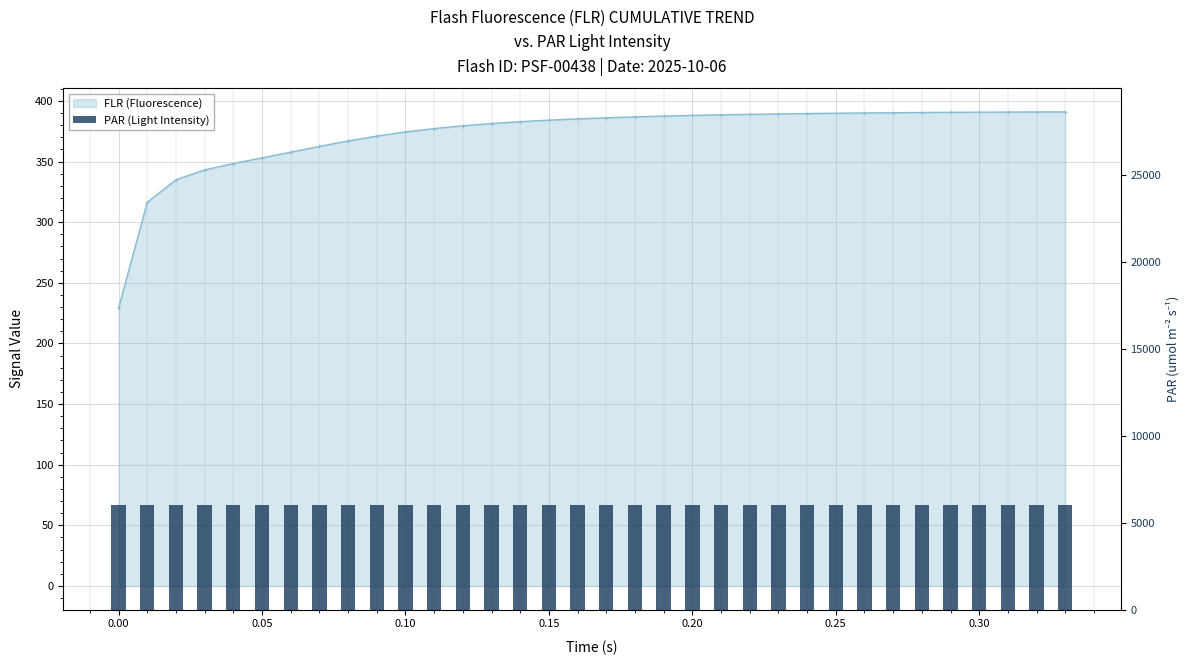

The value at 0.27 is 390.3. True or false?

True